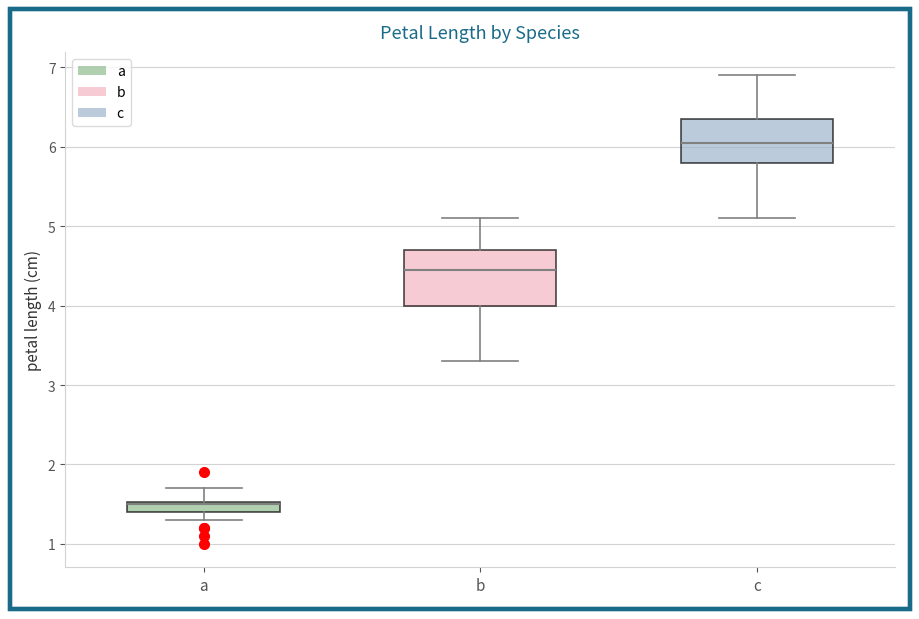

Which box is the tallest, from its lower edge to its upper edge?

b